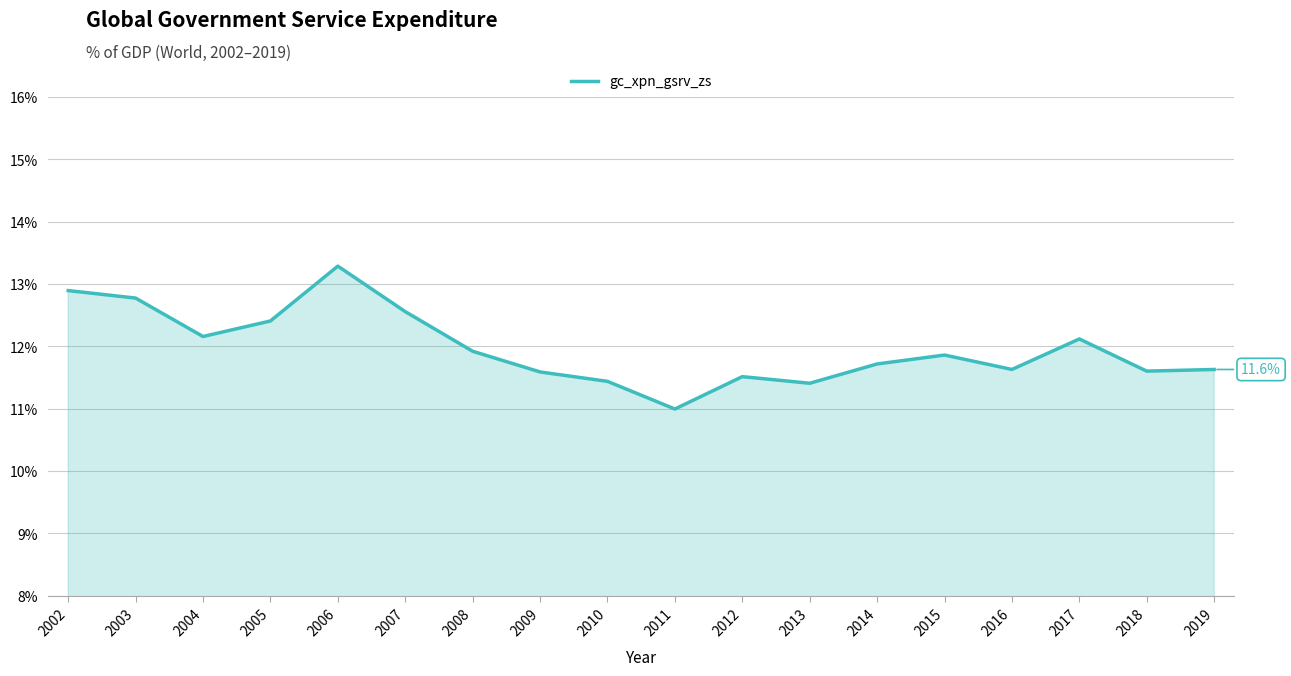

What value does the data have at 2019?

11.6